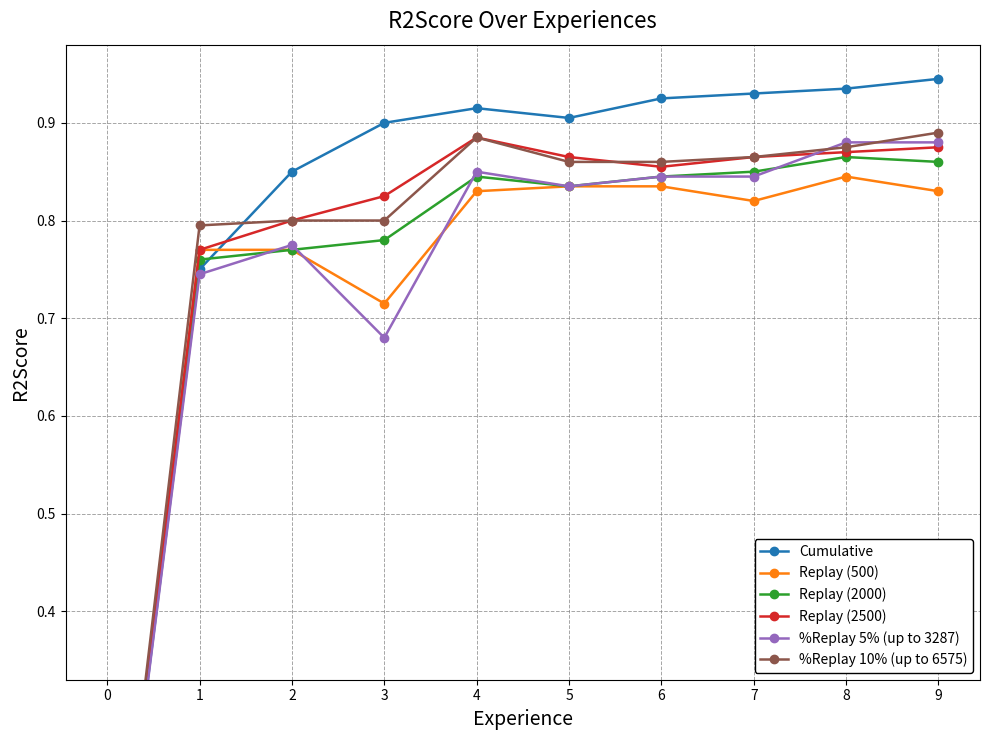

What is the total value across all series at 1?

4.6